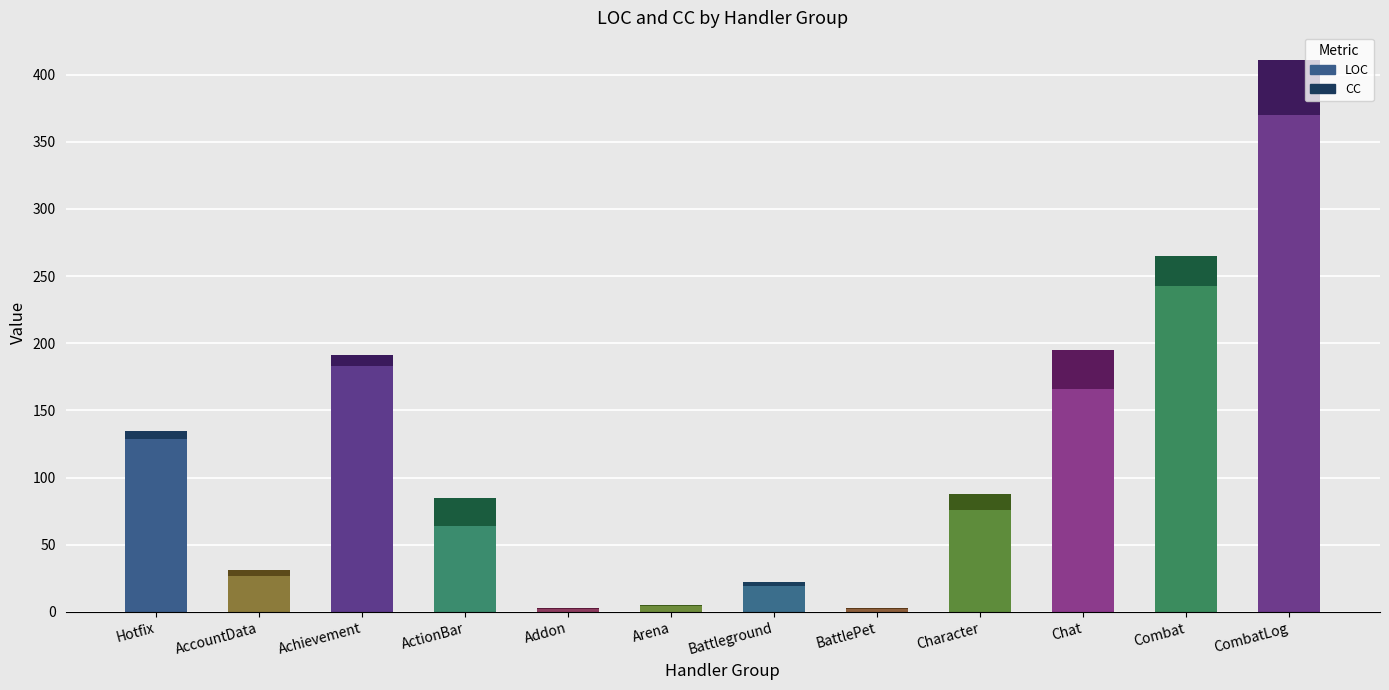

The LOC series shows 341 at Combat. True or false?

False